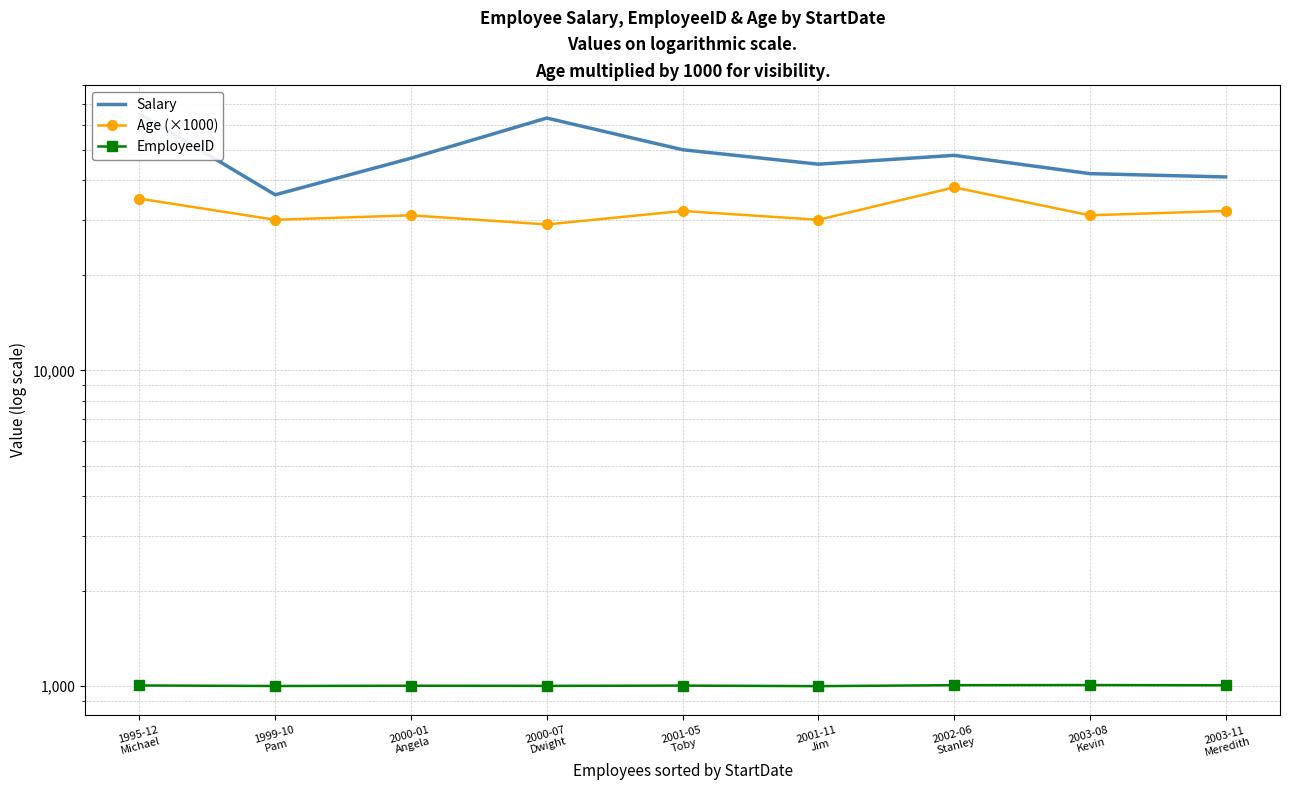

What is the maximum value for Salary?

65000